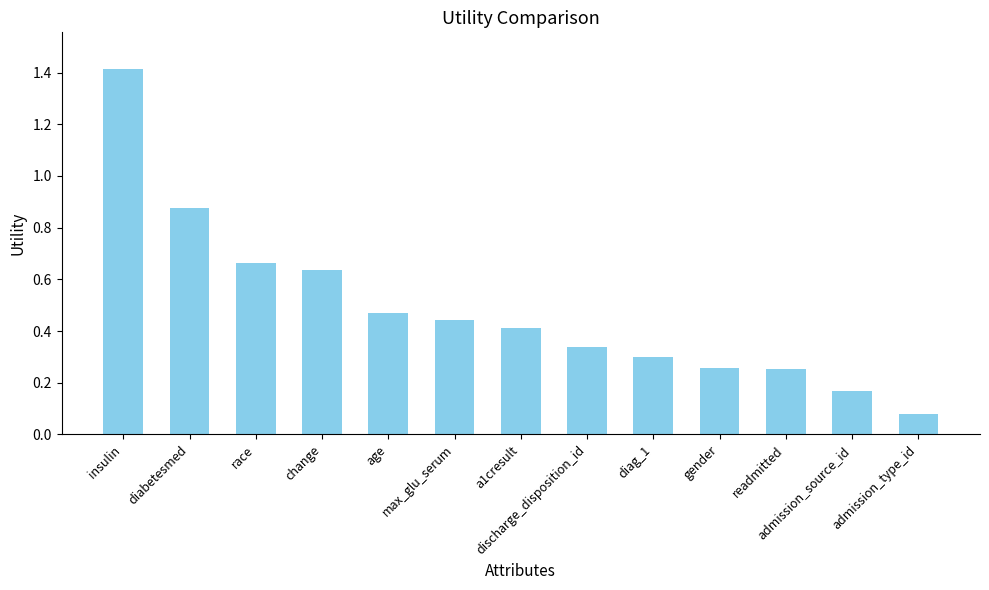

What is the difference between the maximum and minimum values?

1.3